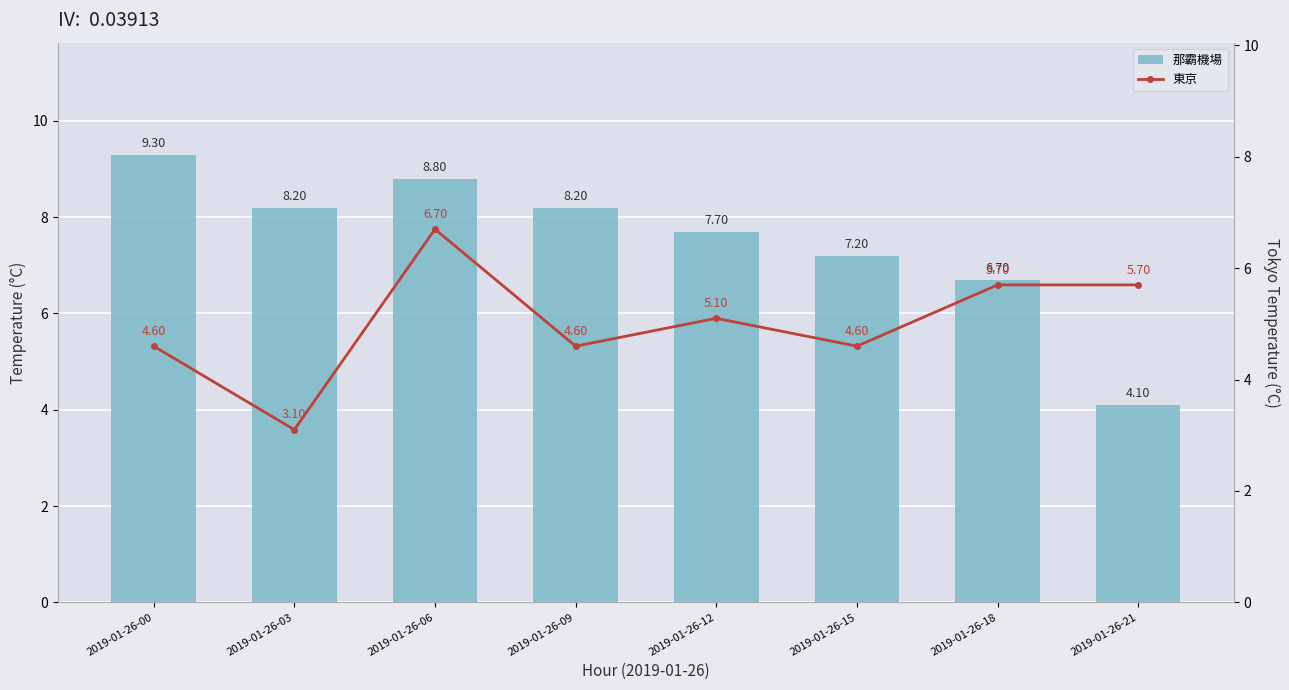

At which category is the sum across all series the highest?

2019-01-26-06